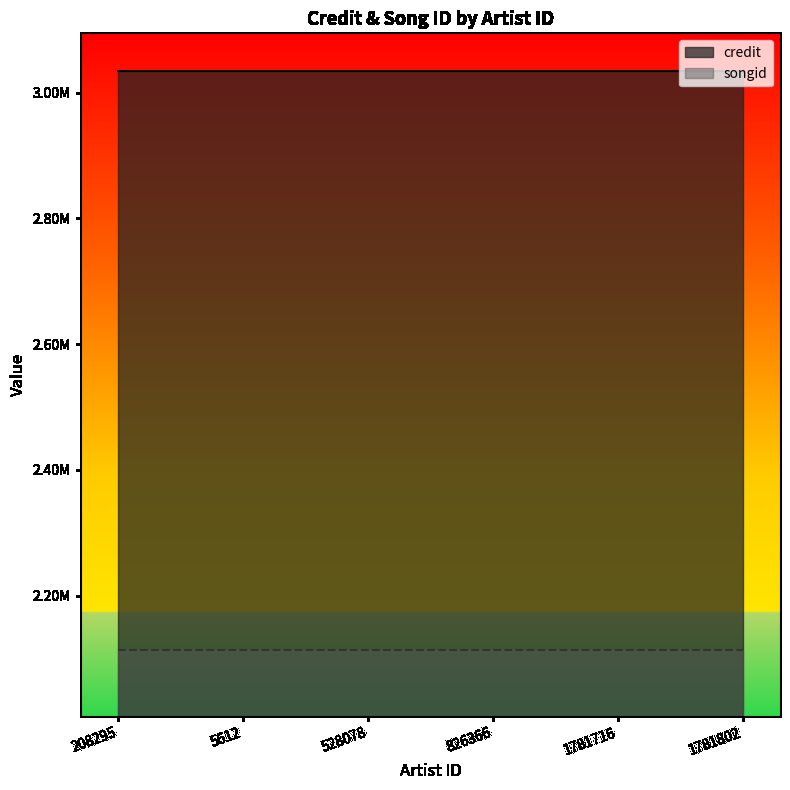

Is it true that credit equals 3033915 at 1781802?

True